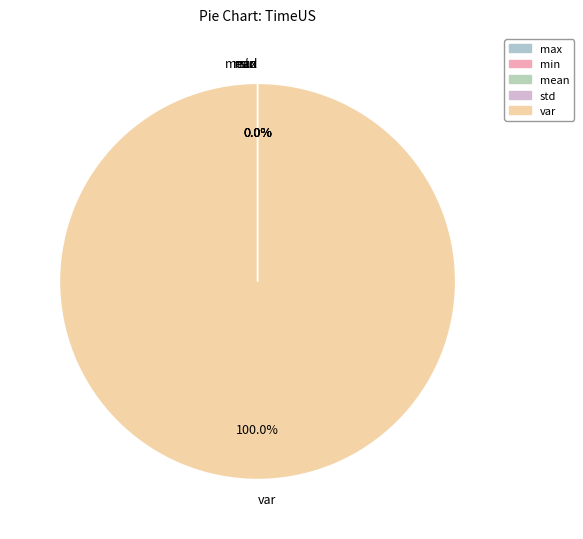

What is the majority slice?

var